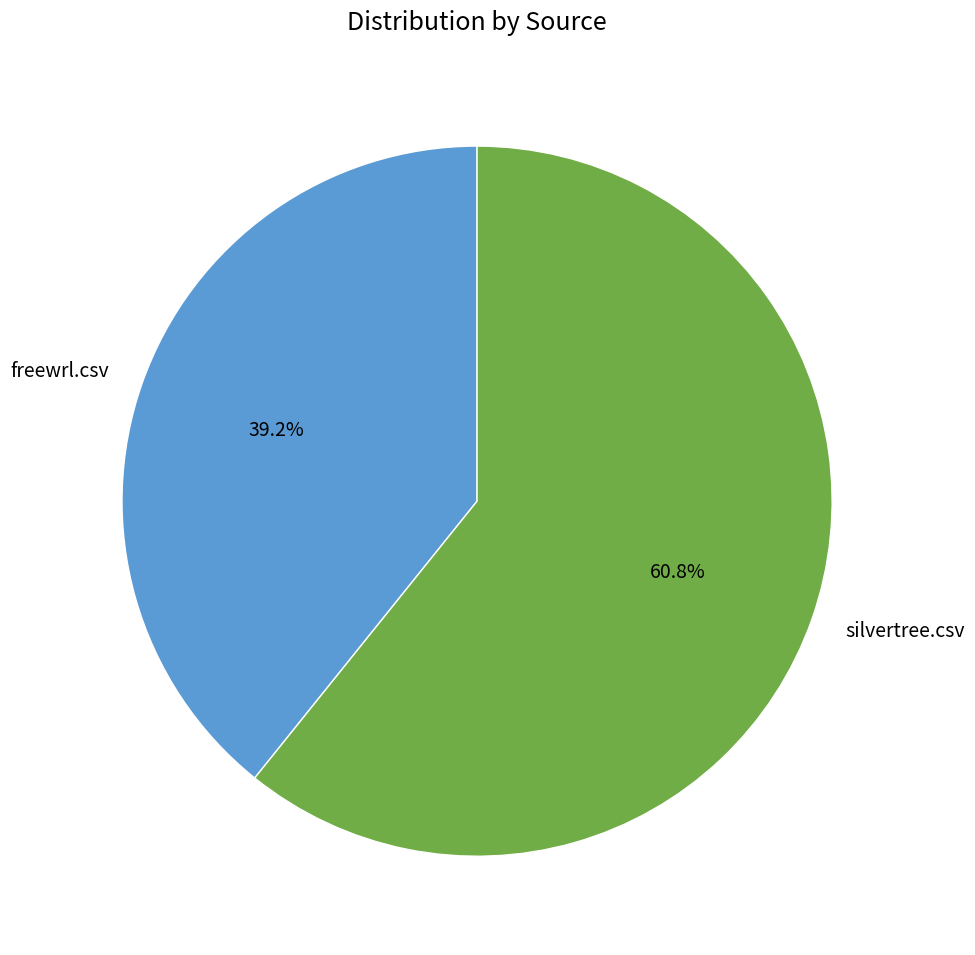

Which has a higher value, silvertree.csv or freewrl.csv?

silvertree.csv